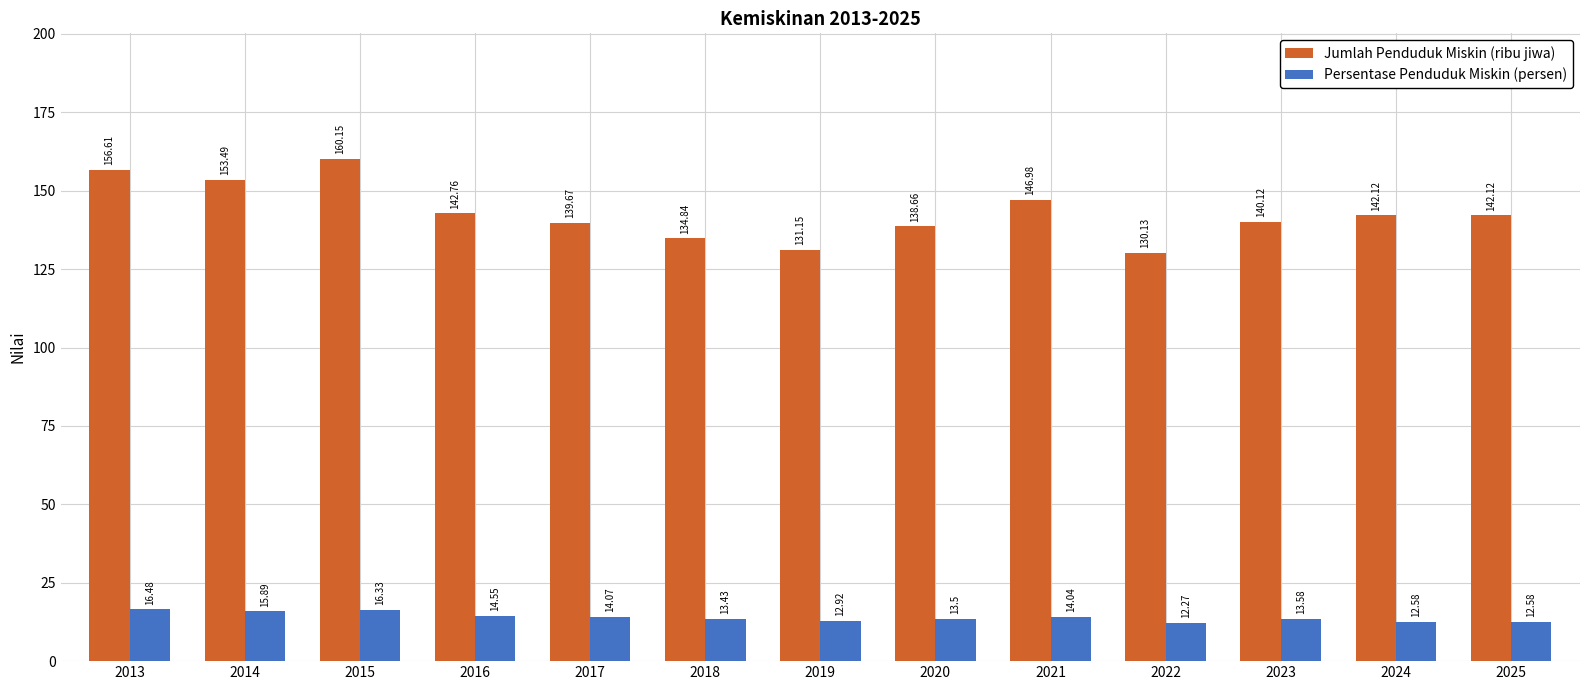

Which category has the highest value in the Persentase Penduduk Miskin (persen) series?

2013